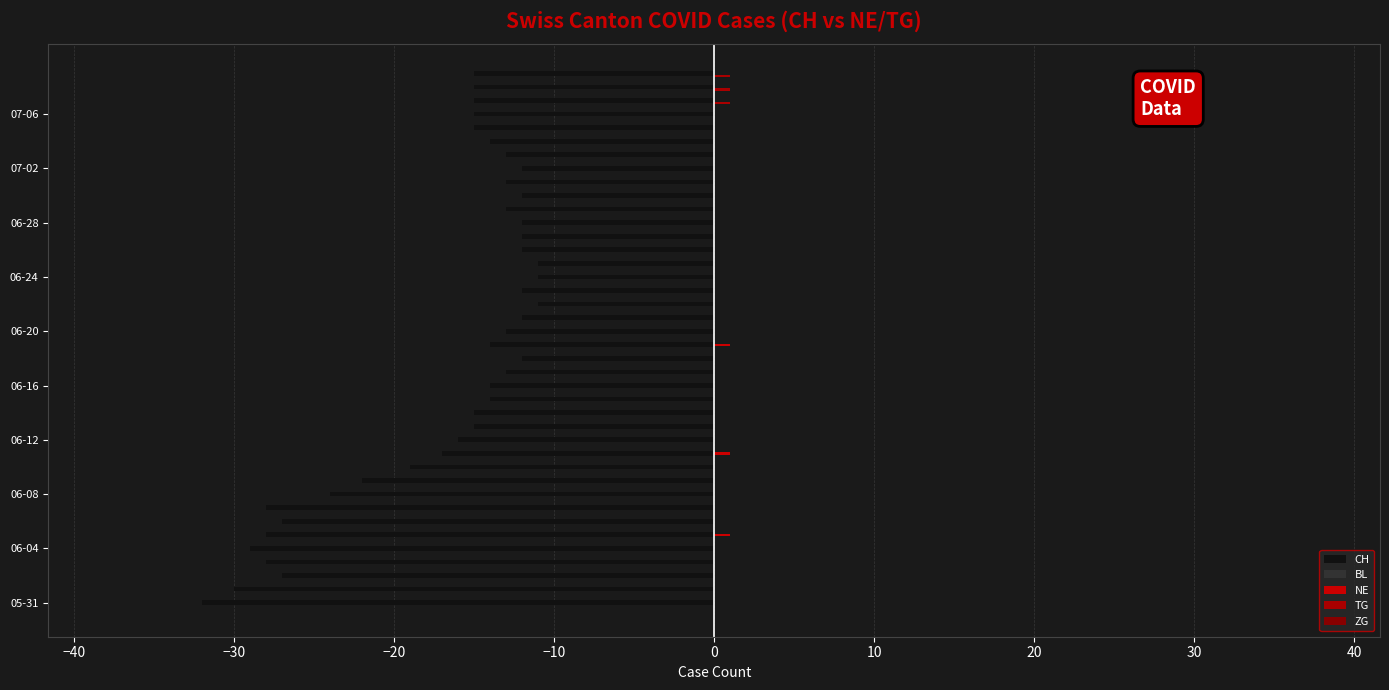

What is the value of the ZG bar at the 40th from the left?

0.2